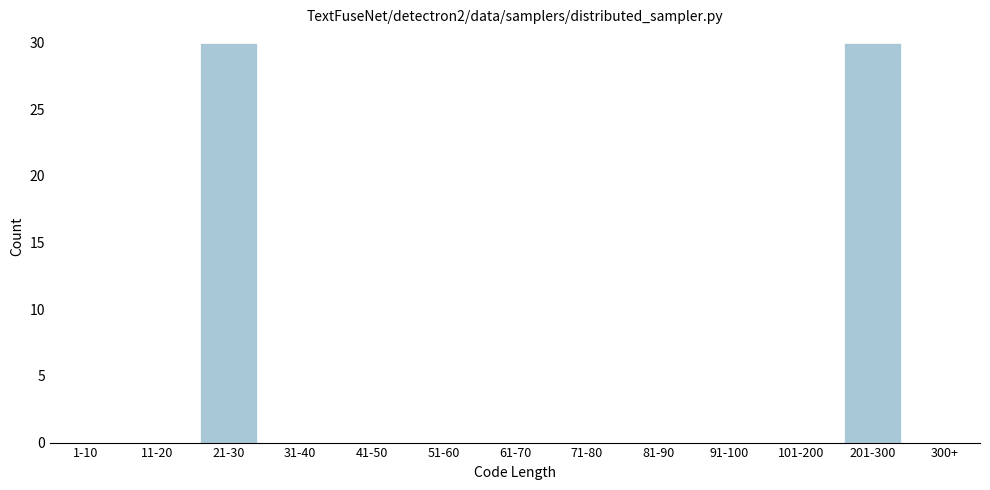

Reading right to left, extract all data points from this chart.

300+=0	201-300=30	101-200=0	91-100=0	81-90=0	71-80=0	61-70=0	51-60=0	41-50=0	31-40=0	21-30=30	11-20=0	1-10=0